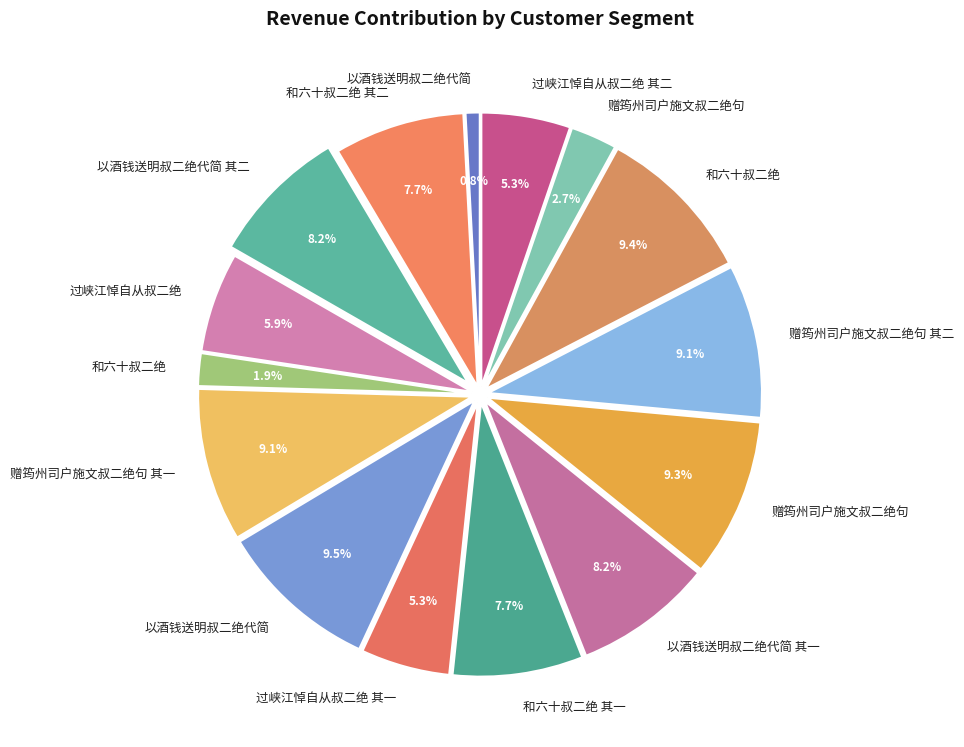

How many slices are in this pie chart?

15